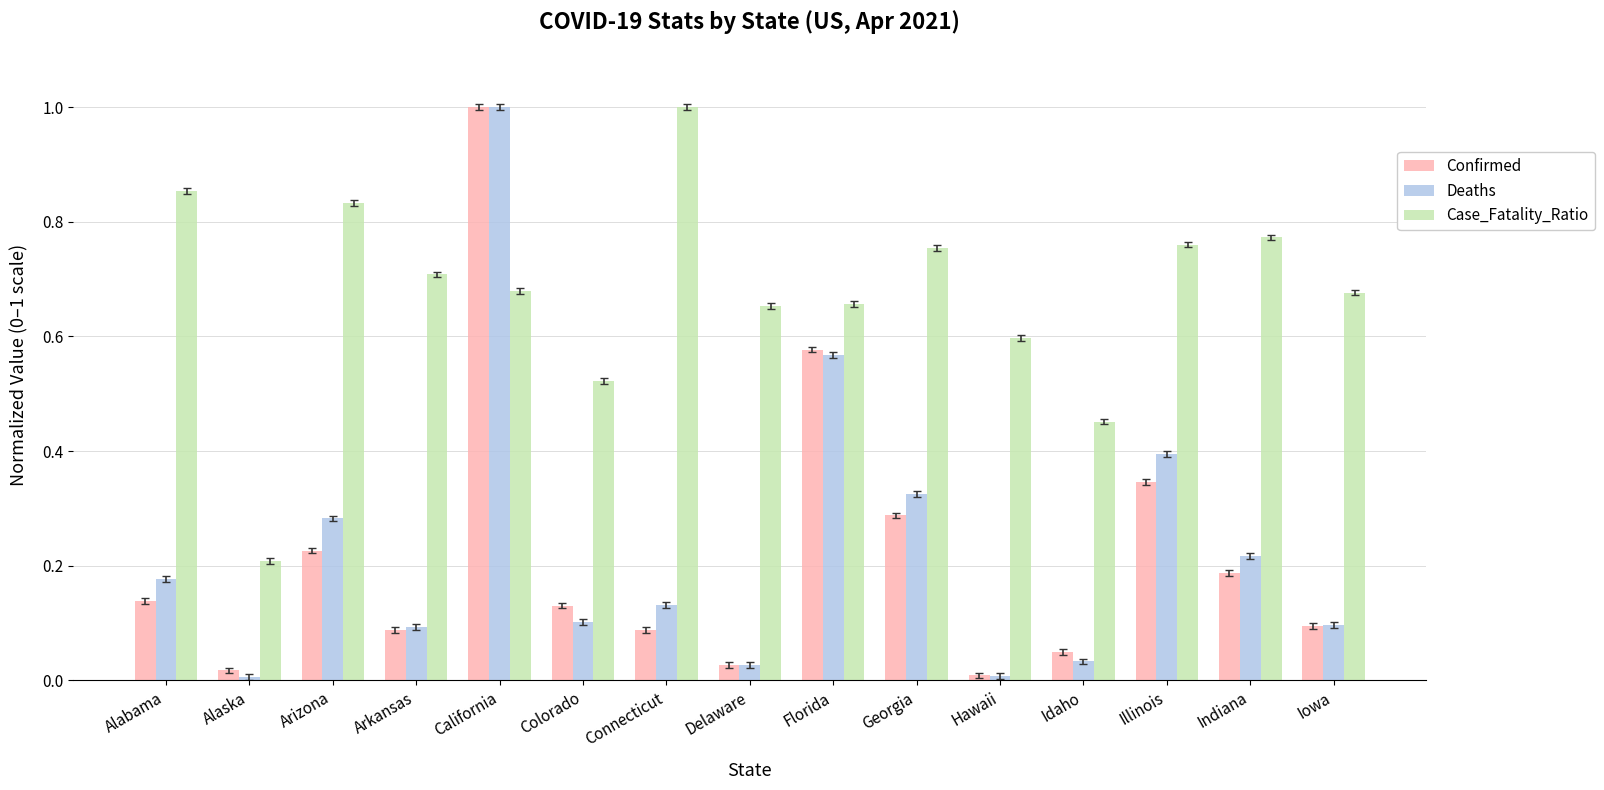

Is the value of Confirmed at Idaho greater than the value of Case_Fatality_Ratio at Florida?

No